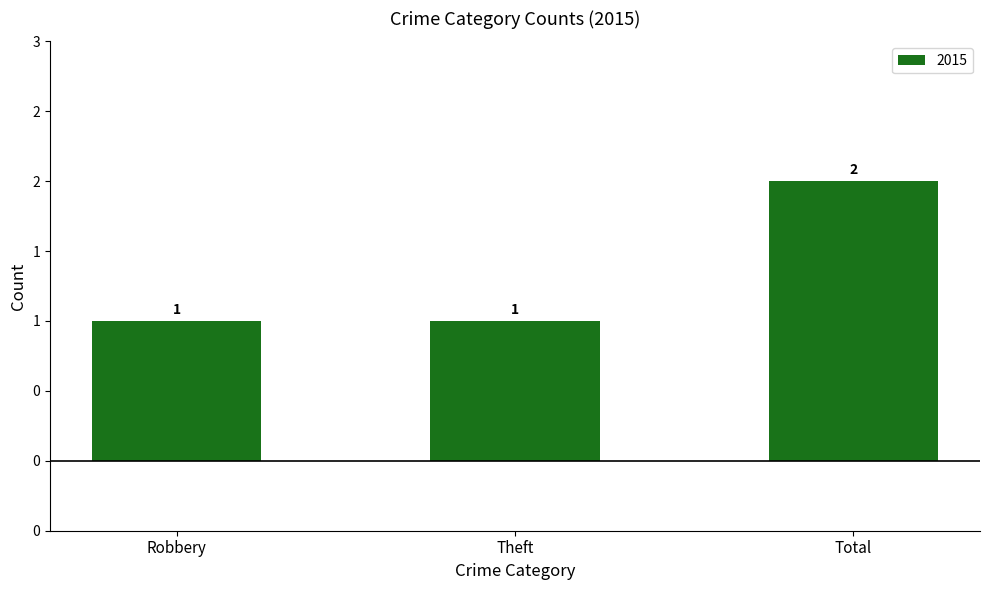

Does the chart contain any negative values?

No